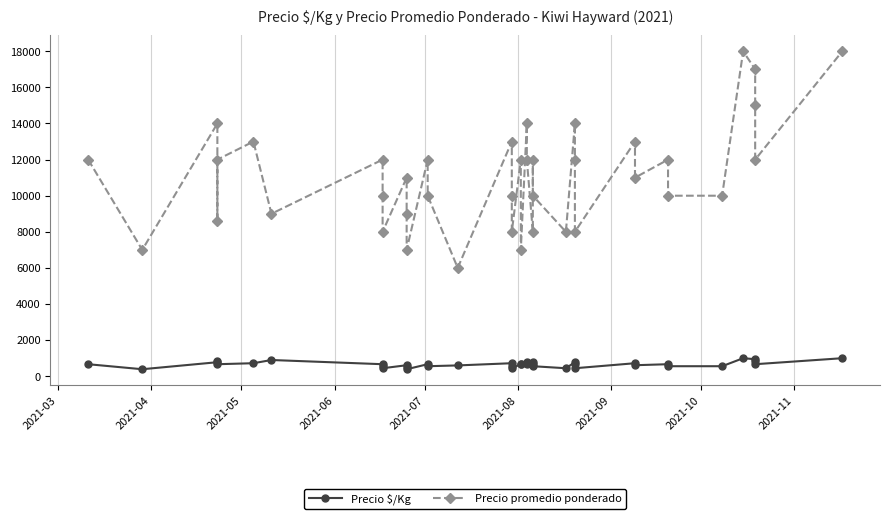

True or false: Precio promedio ponderado and Precio \$/Kg cross at least once.

False